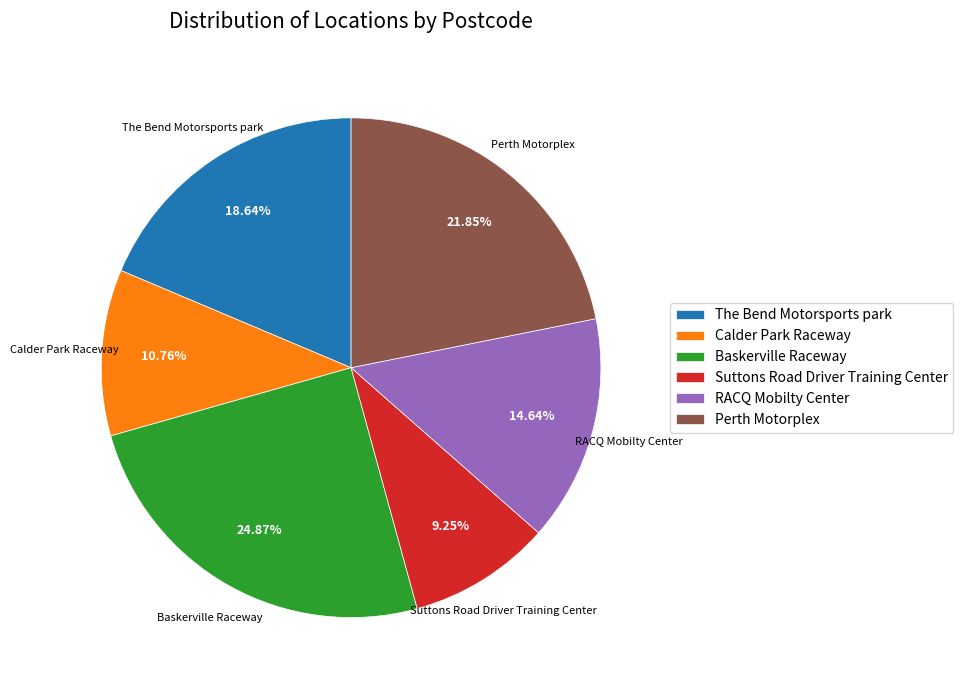

Between Calder Park Raceway and Perth Motorplex, which is larger?

Perth Motorplex